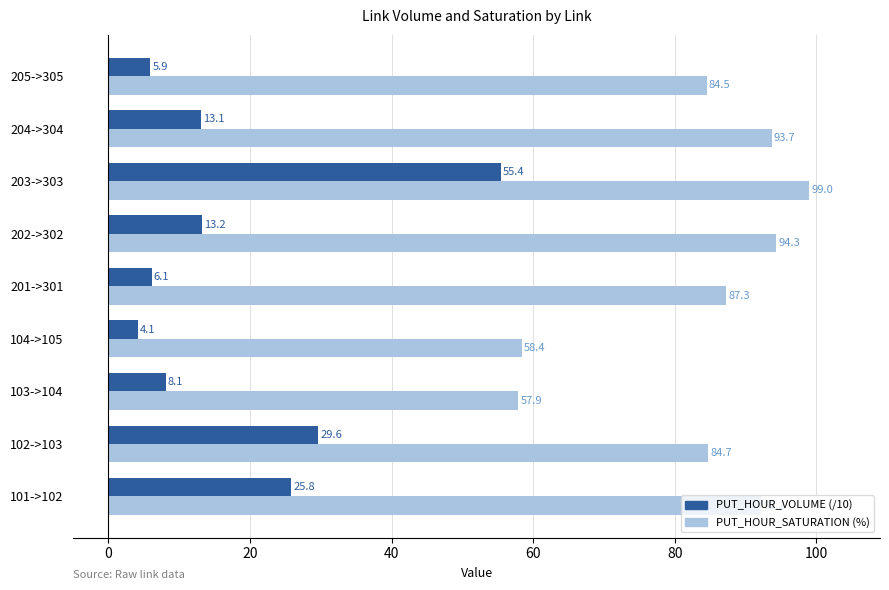

At how many categories does at least one series exceed 5?

9